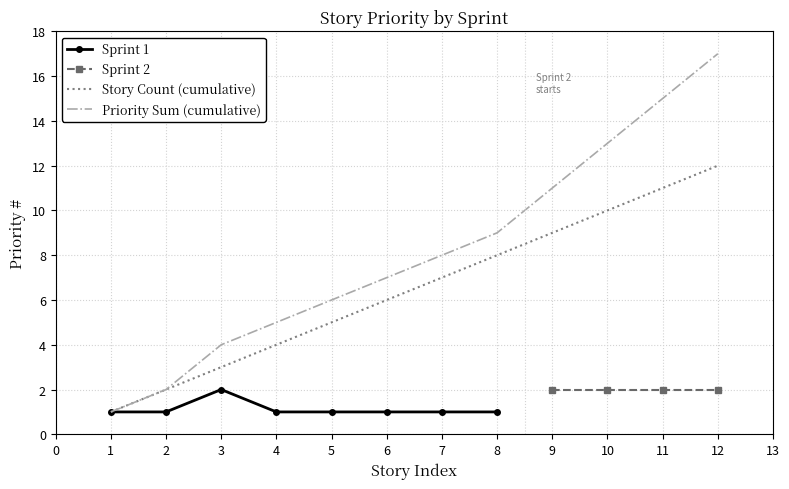

True or false: Sprint 1 has more than 0 interior local peaks.

True